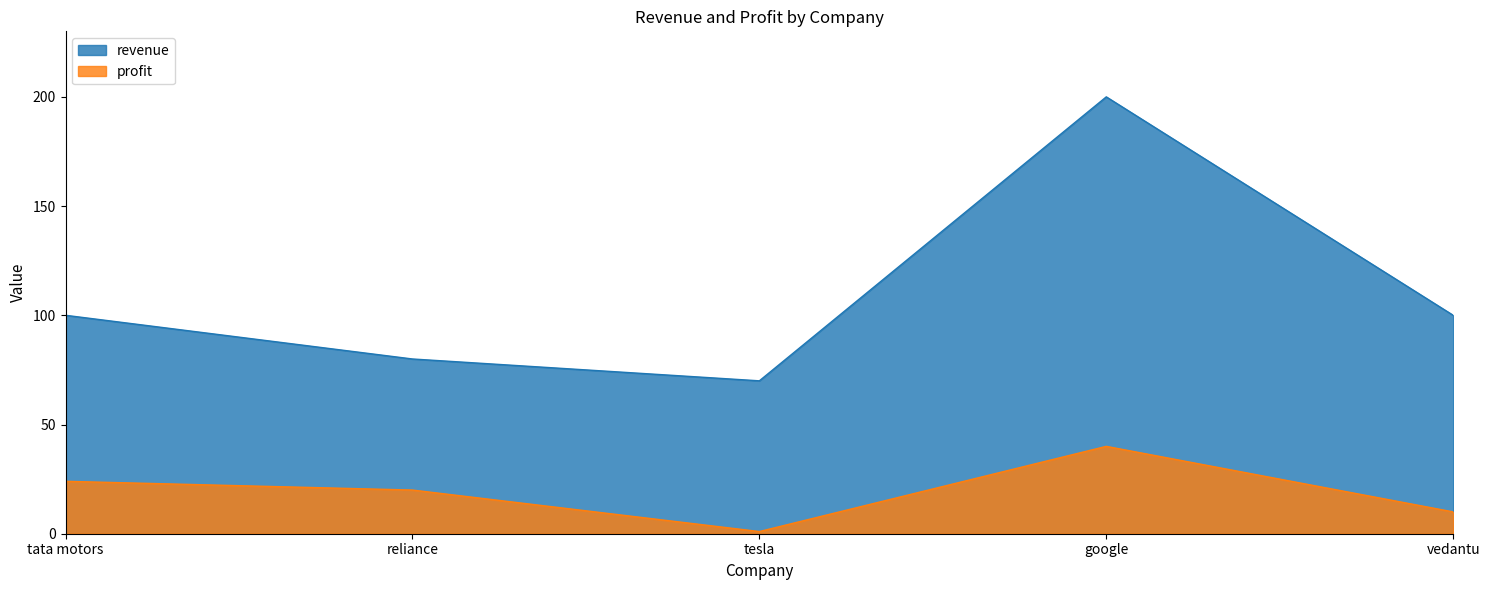

What are all the series names shown in the legend?

revenue, profit